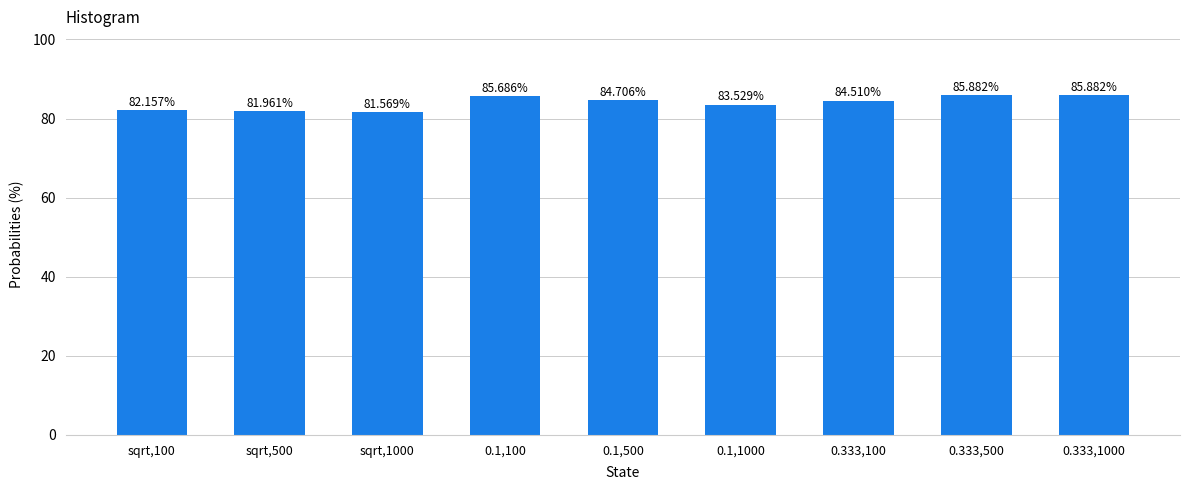

Which has a higher value, sqrt,100 or sqrt,1000?

sqrt,100